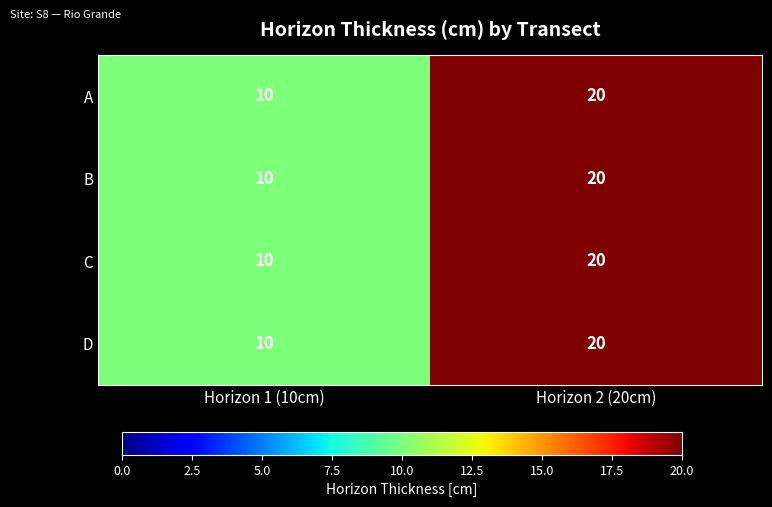

What value does the A series have at Horizon 1 (10cm)?

10